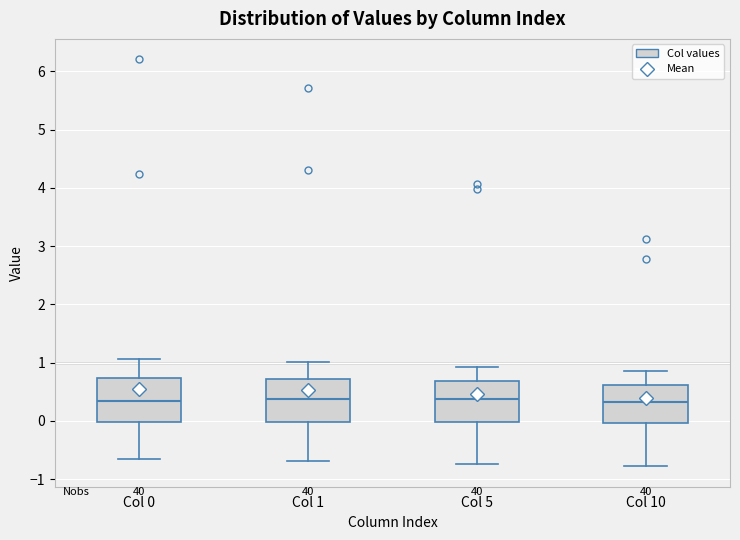

Where is the upper edge of the box for Col 10 on the y-axis? The values are not printed on the chart, so give them approximately, as read against the axis.

0.6